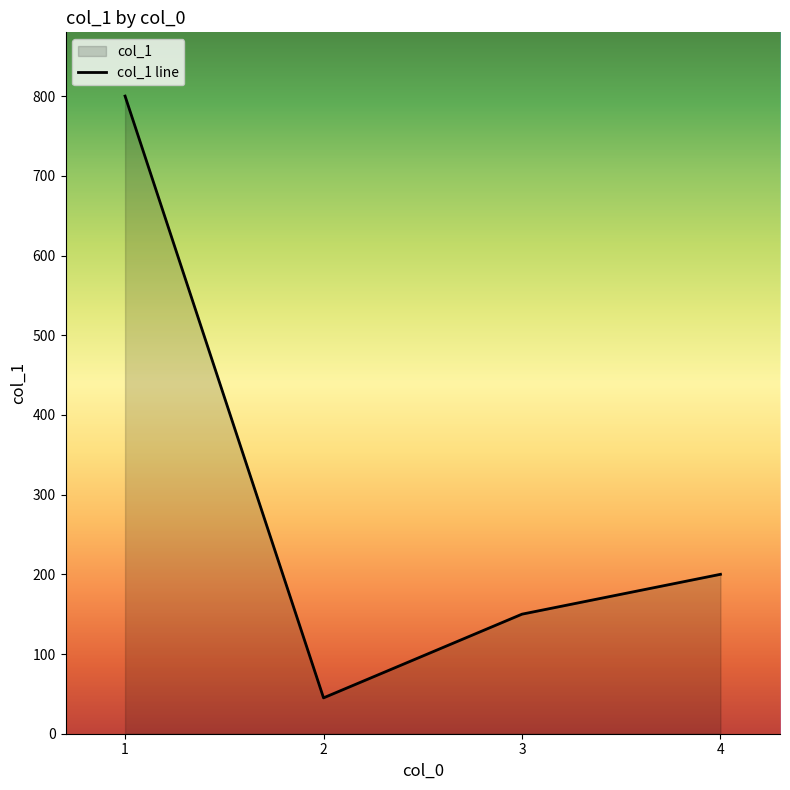

Which label corresponds to the largest value in the chart?

1